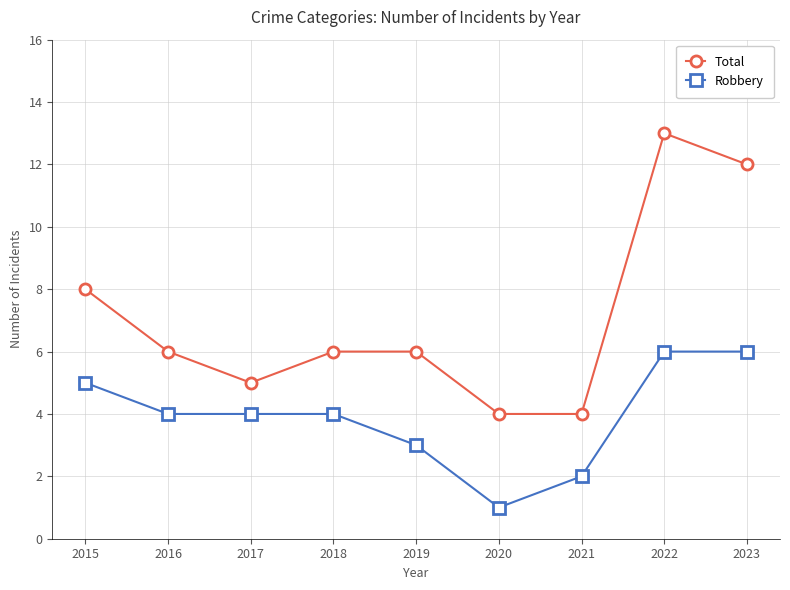

At which category does the chart reach its peak across all series?

2022